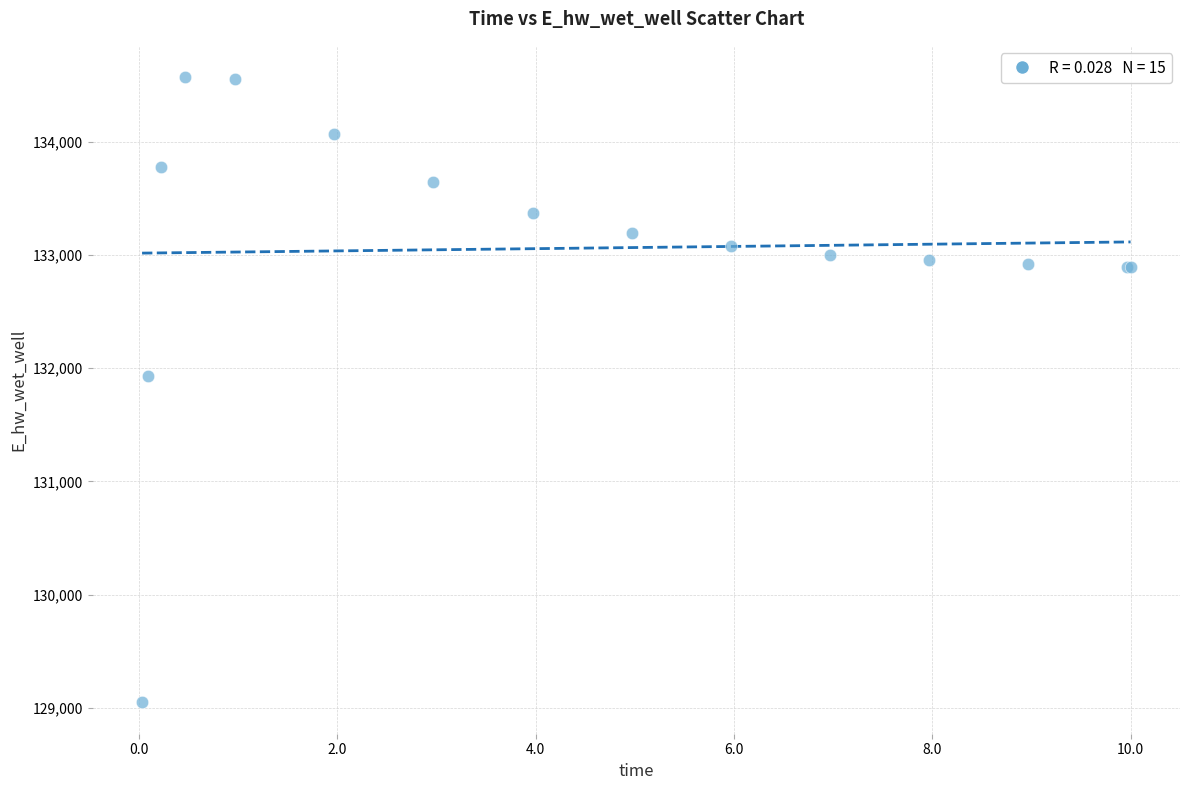

What Y value in the scatter plot is closest to 131809?

131929.0